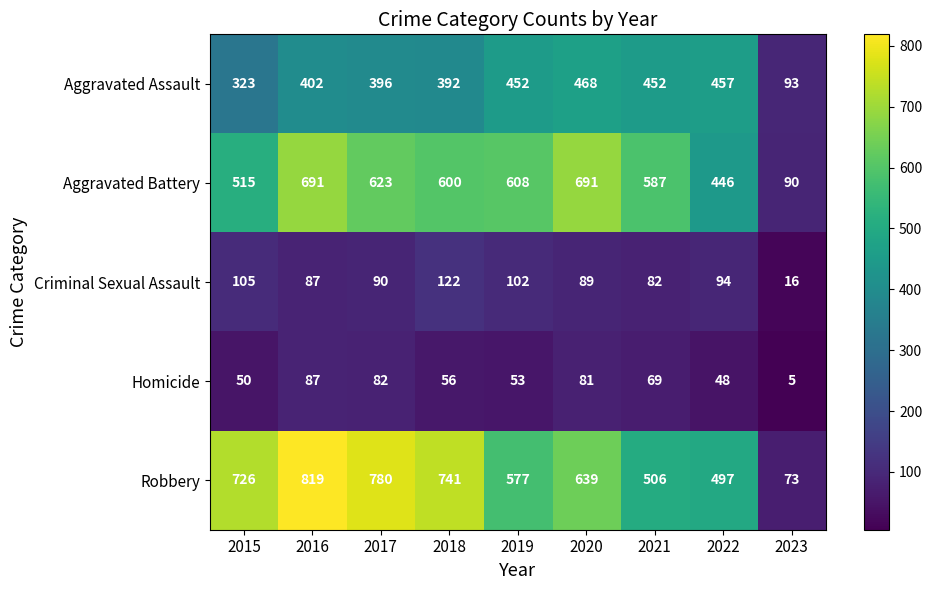

What is the minimum value shown in the chart?

5